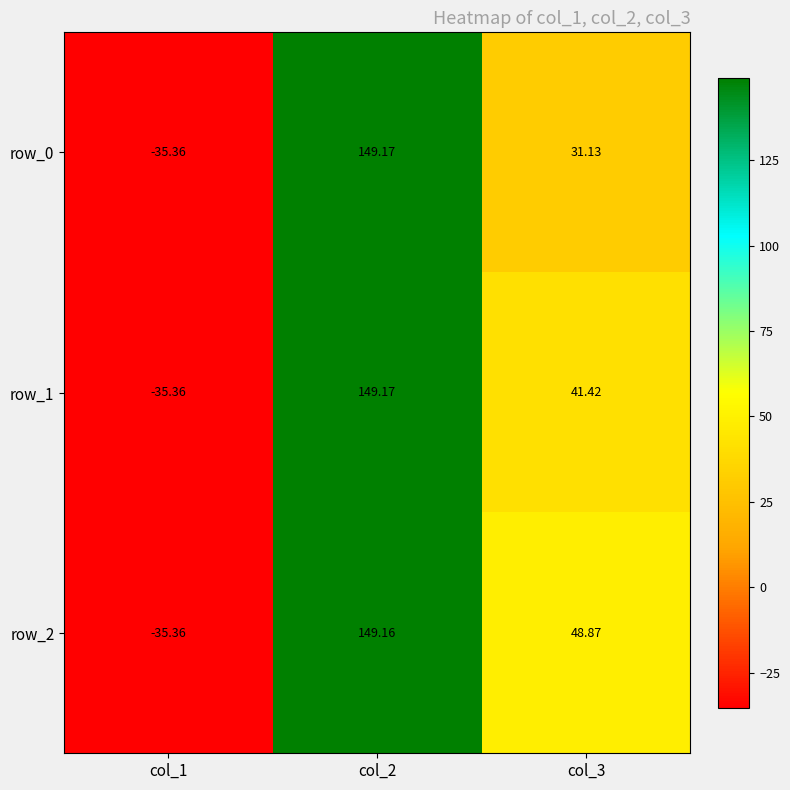

At which label does row_1 reach its minimum?

col_1